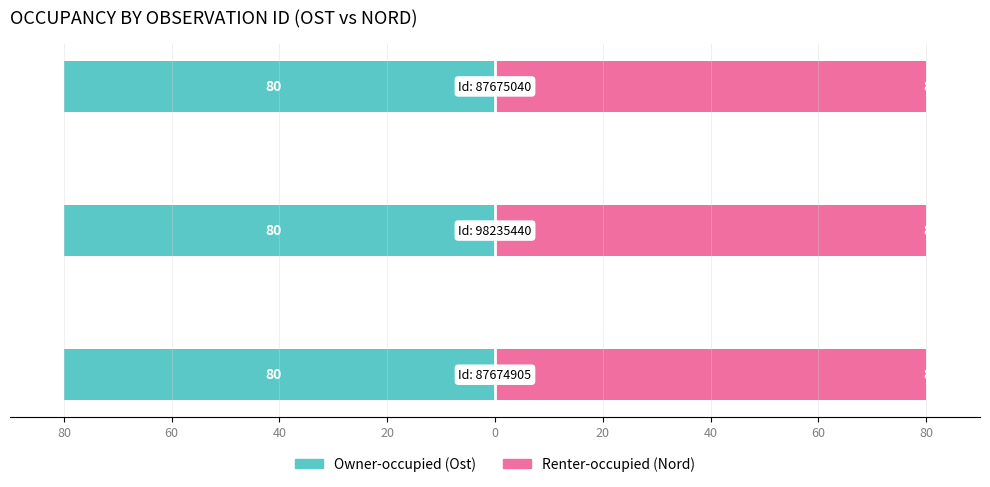

What is the difference between the highest and lowest values at 40?

160.0